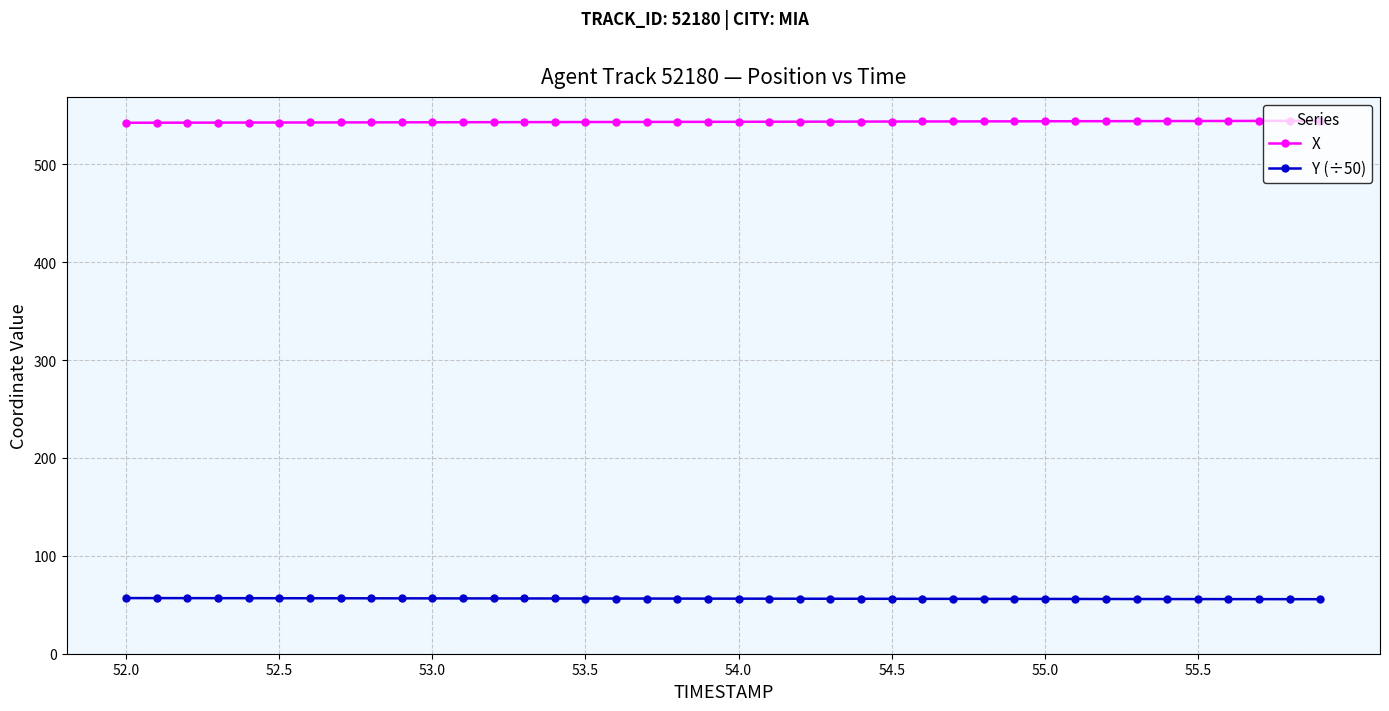

True or false: X and Y (÷50) intersect in this chart.

False